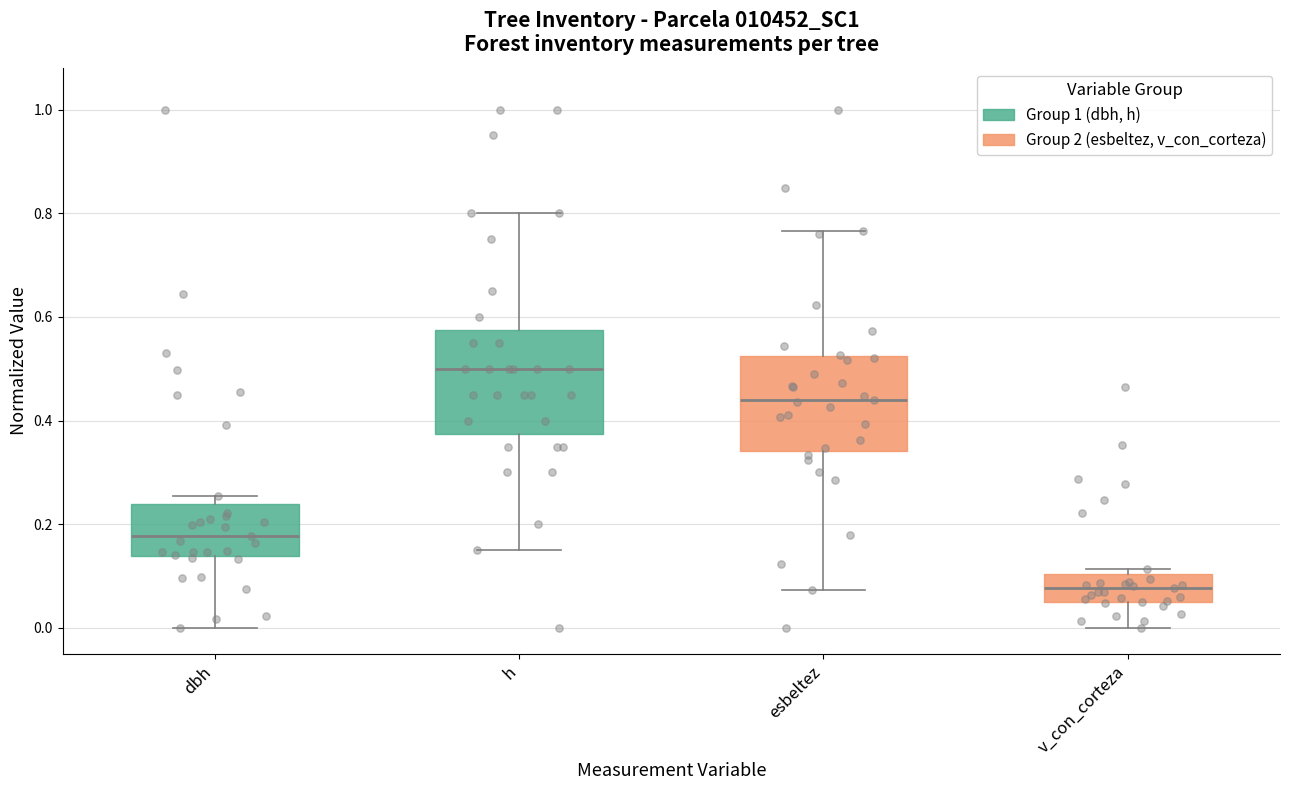

Where is the upper edge of the box for esbeltez on the y-axis? The values are not printed on the chart, so give them approximately, as read against the axis.

0.52